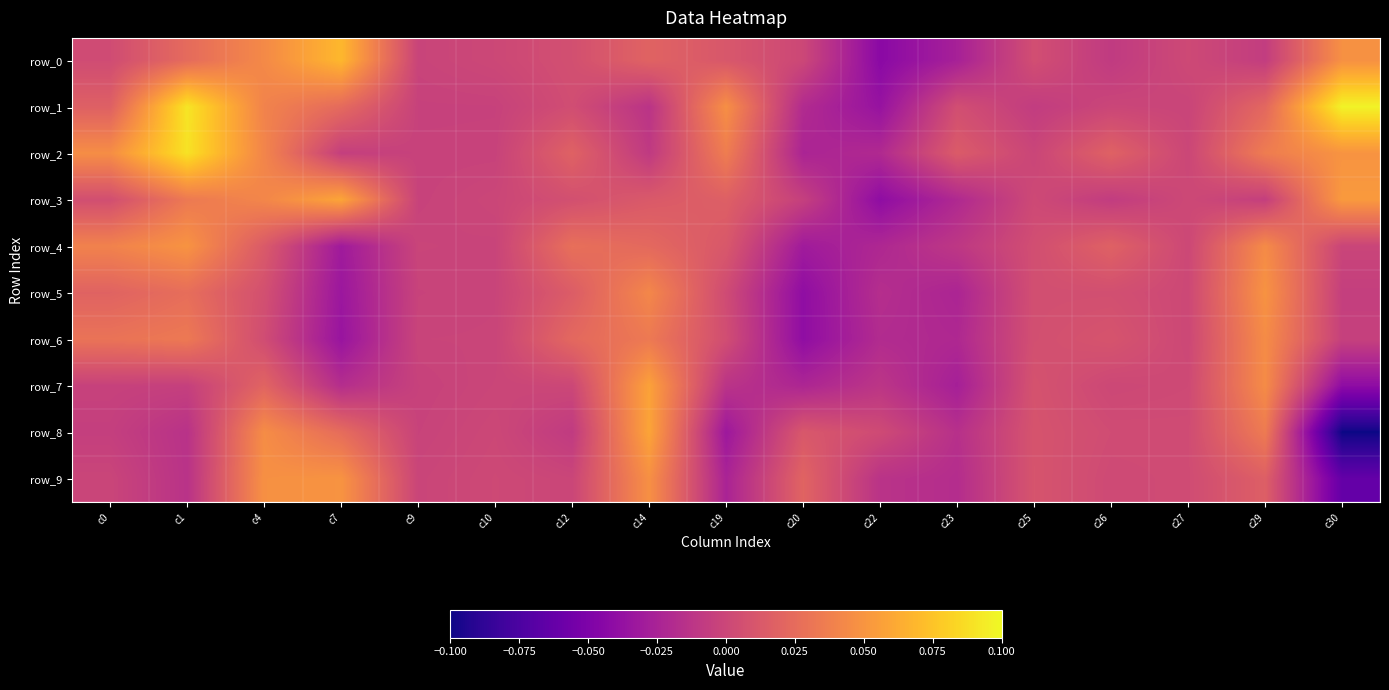

Rank the series by their maximum value, from highest to lowest.

row_1, row_2, row_0, row_3, row_8, row_7, row_9, row_4, row_5, row_6